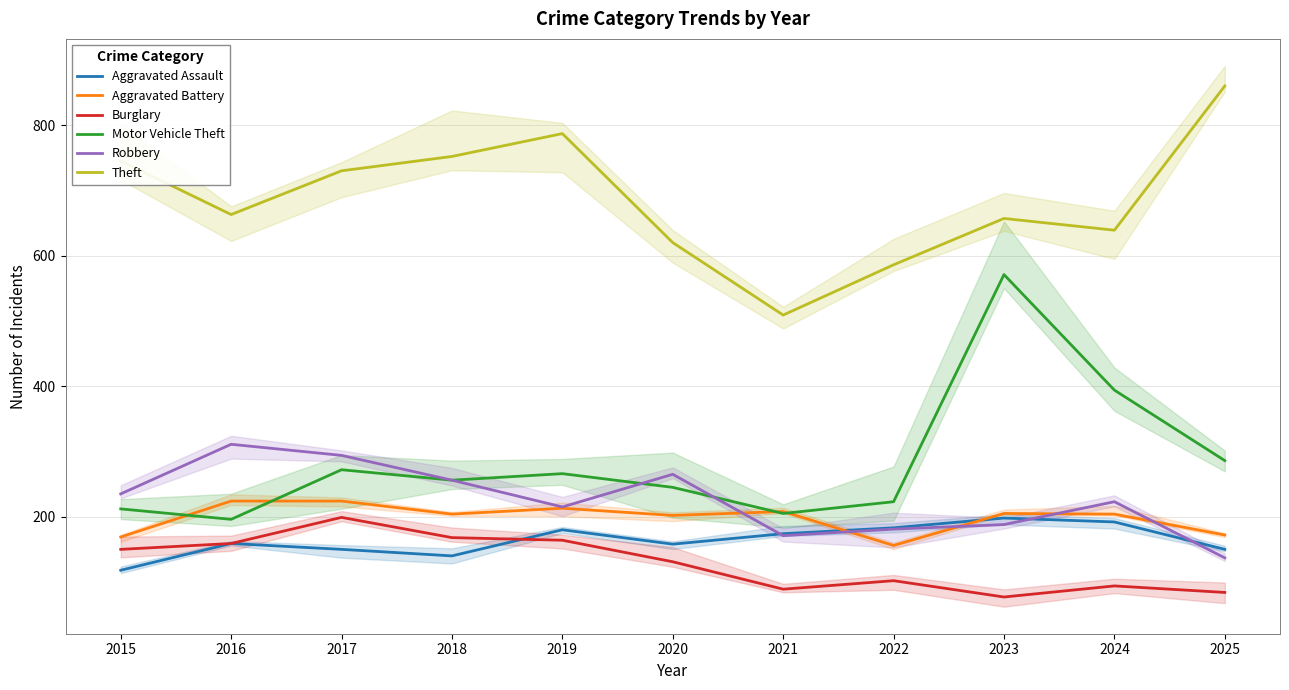

What are all the series names shown in the legend?

Aggravated Assault, Aggravated Battery, Burglary, Motor Vehicle Theft, Robbery, Theft